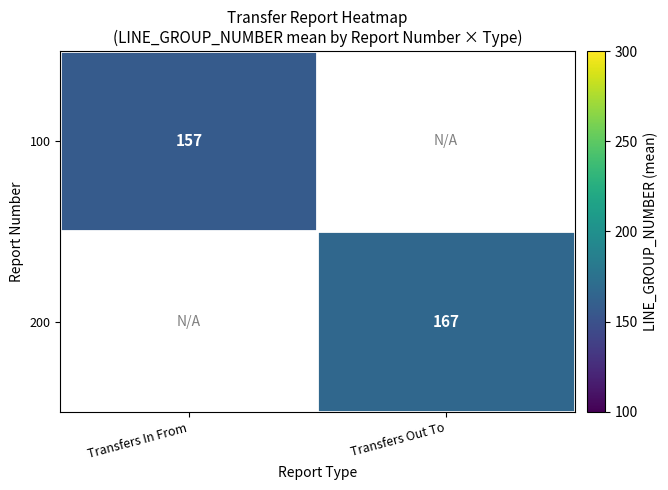

Between Transfers Out To and Transfers In From, which is larger?

Transfers In From